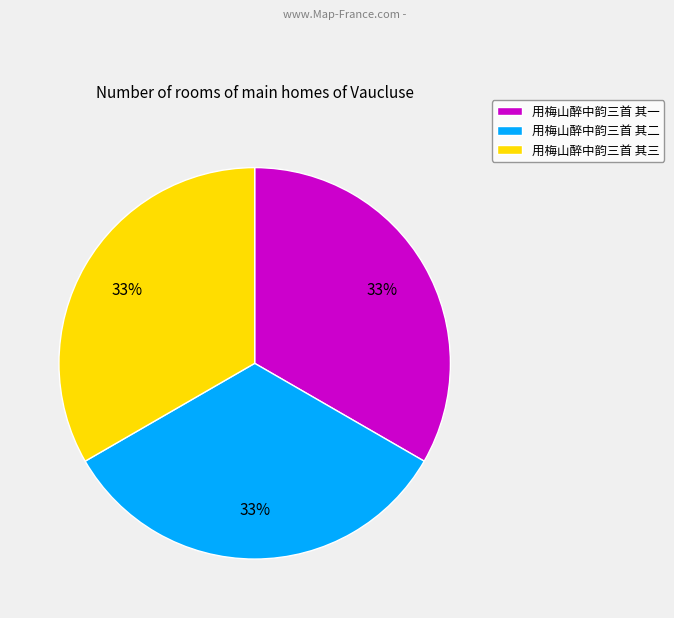

What is the ratio of the value at 用梅山醉中韵三首 其二 to the value at 用梅山醉中韵三首 其三?

1.0